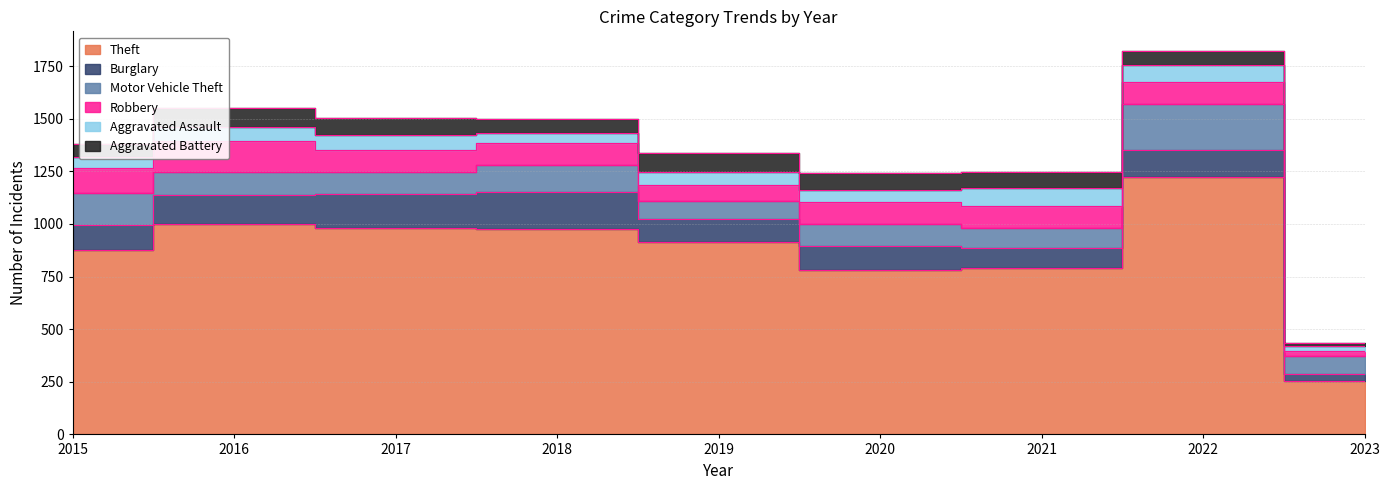

Where is Aggravated Battery nearest to the value 54?

2015